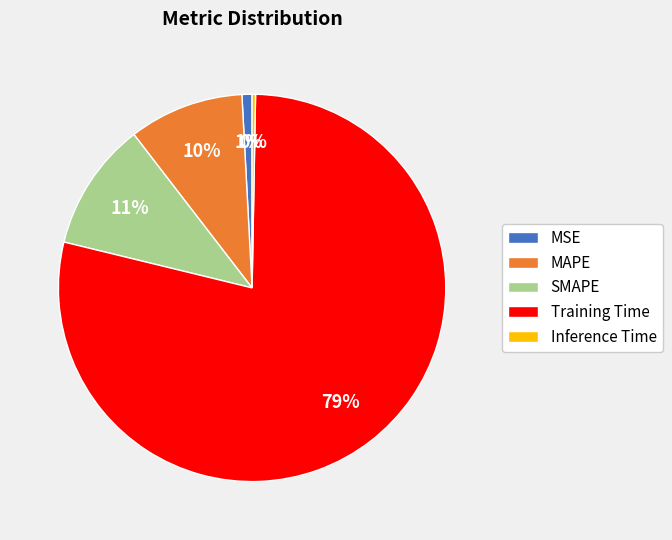

How many segments does this pie chart have?

5